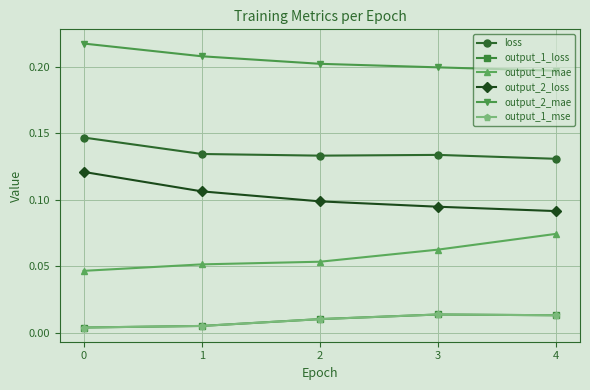

What is the value of the loss point at the 4th from the left?

0.1